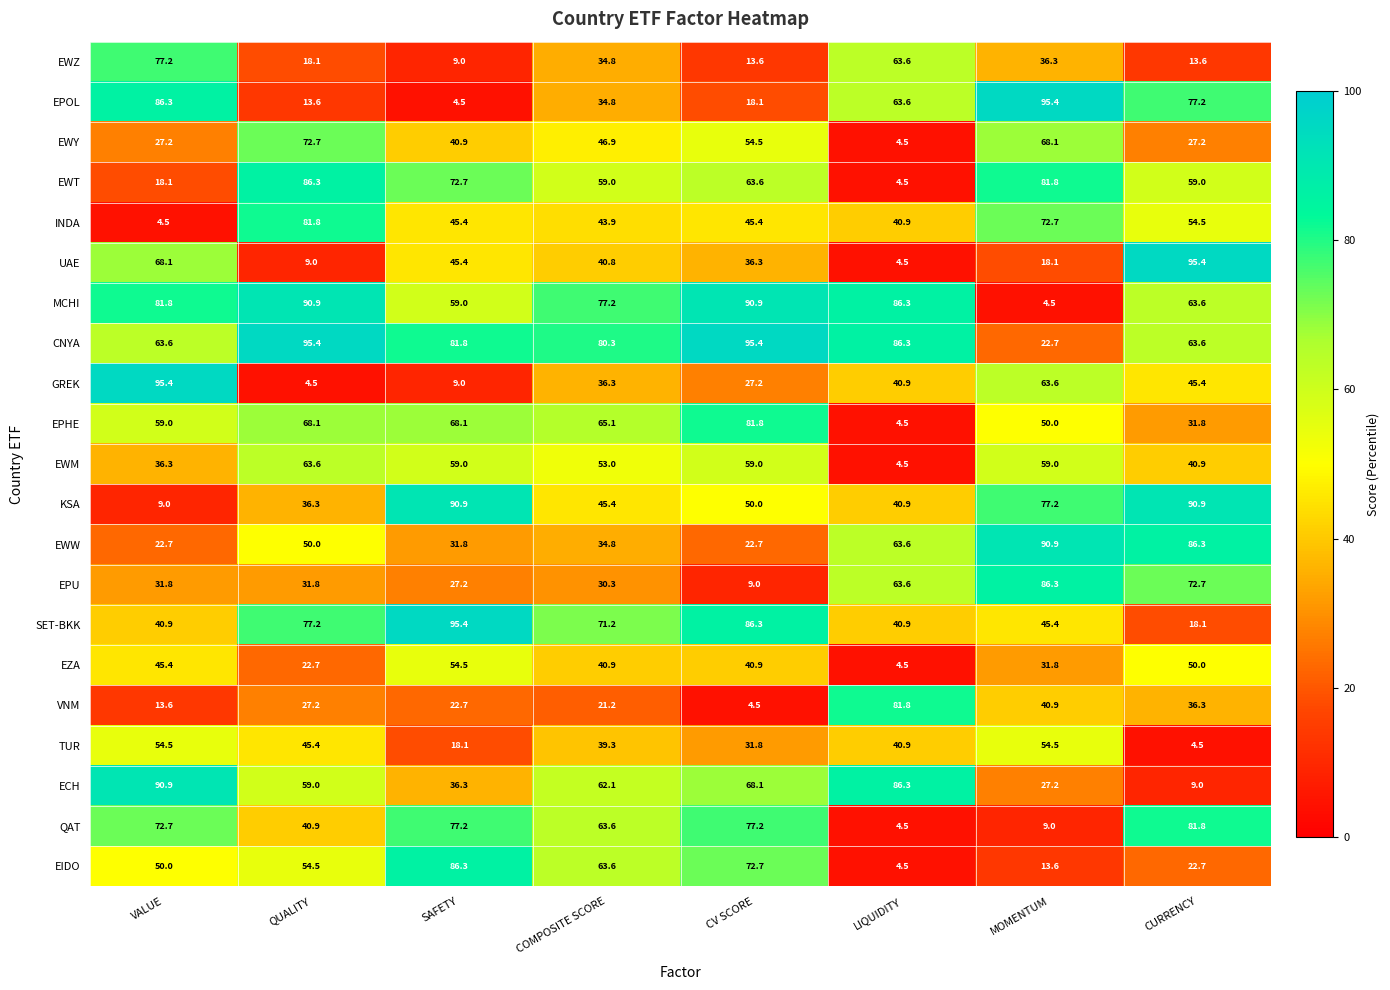

Is it true that EWT equals 28.5 at SAFETY?

False